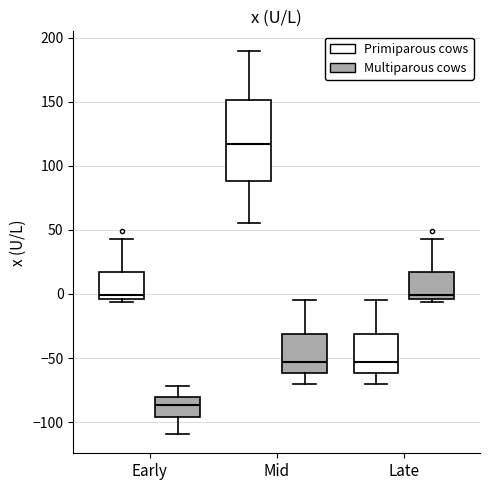

Which box has the highest median line?

Mid (Primiparous cows)